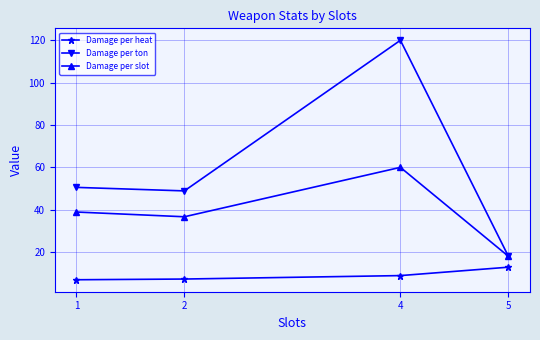

True or false: Damage per heat and Damage per slot intersect in this chart.

False